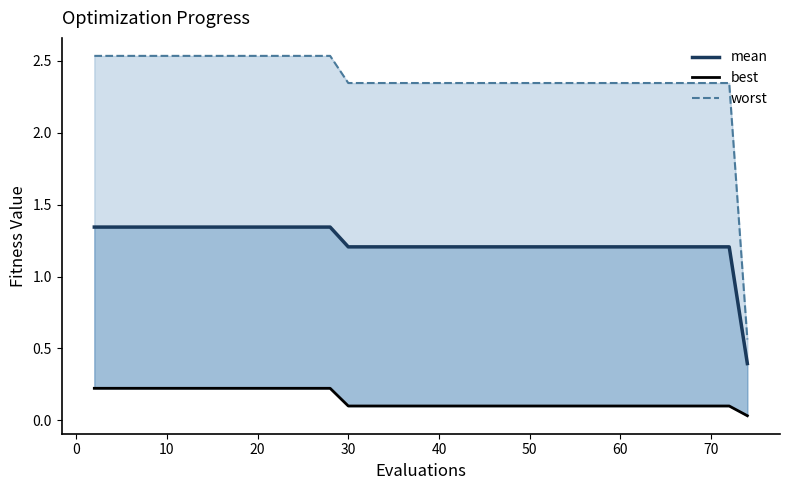

True or false: best and mean intersect in this chart.

False